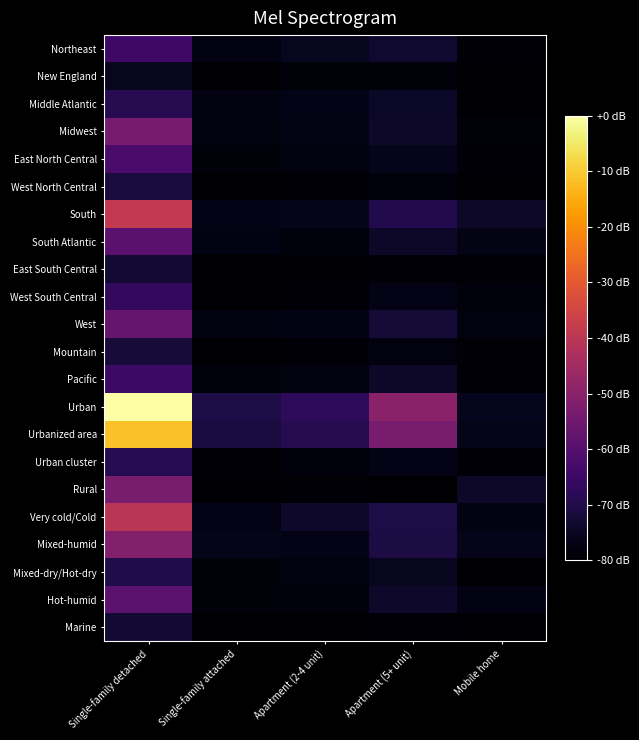

How many series are shown in this chart?

22